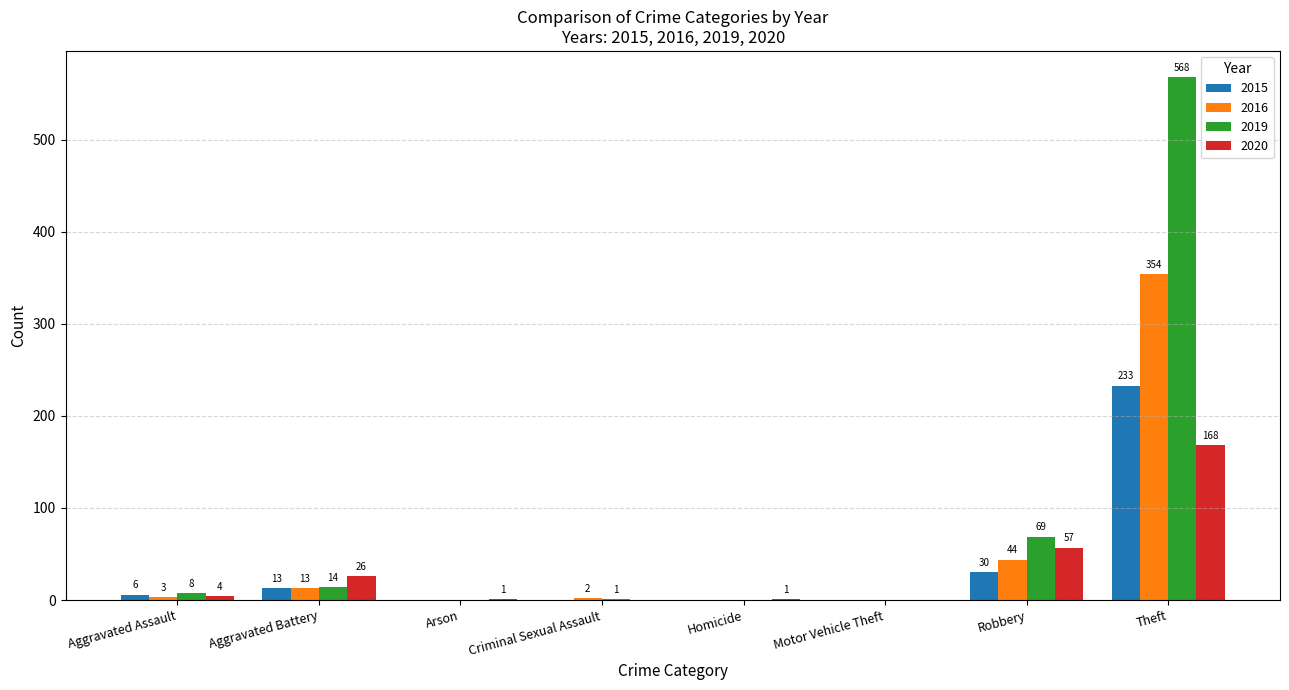

Between Homicide and Theft, which series saw the biggest shift?

2019